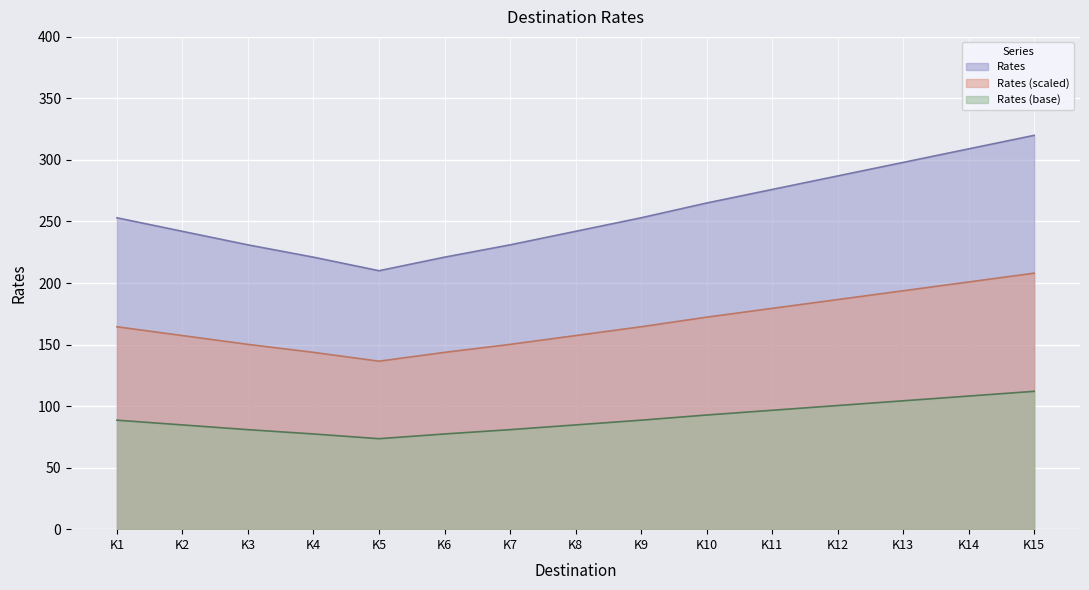

How many interior local valleys (lower than both neighbors) does the data have?

1